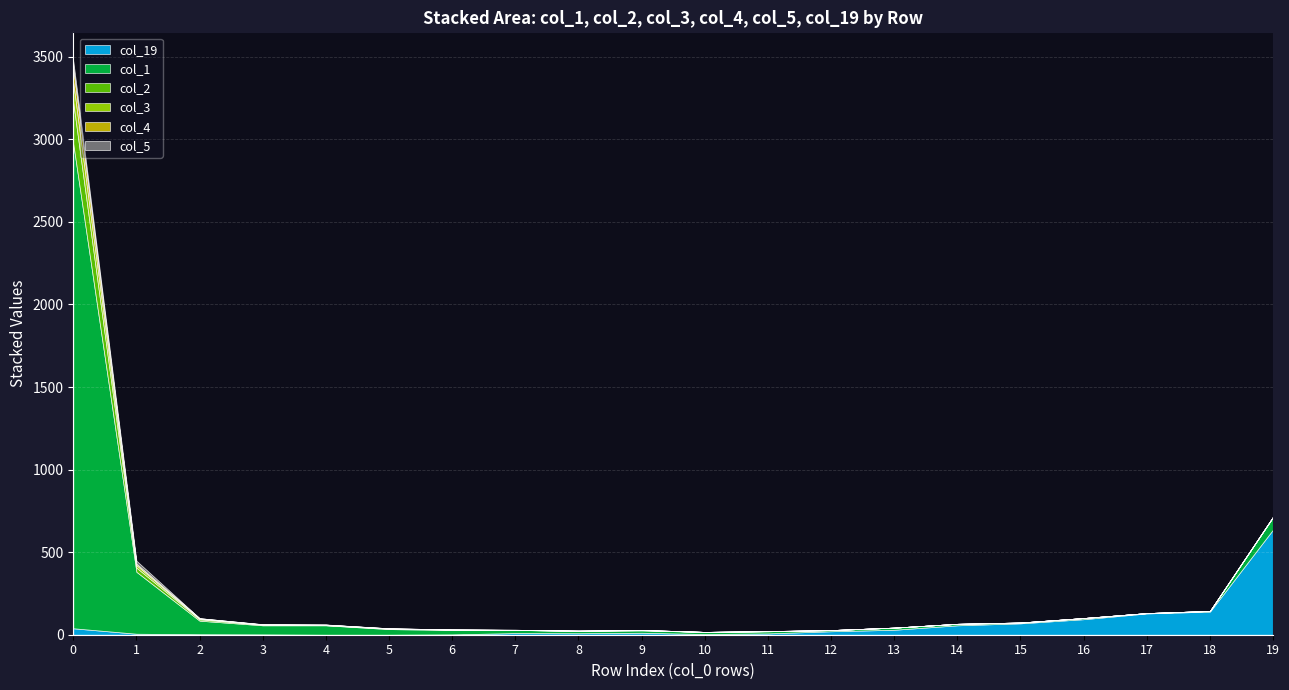

After their last crossing, which series has the higher values: col_3 or col_5?

col_3